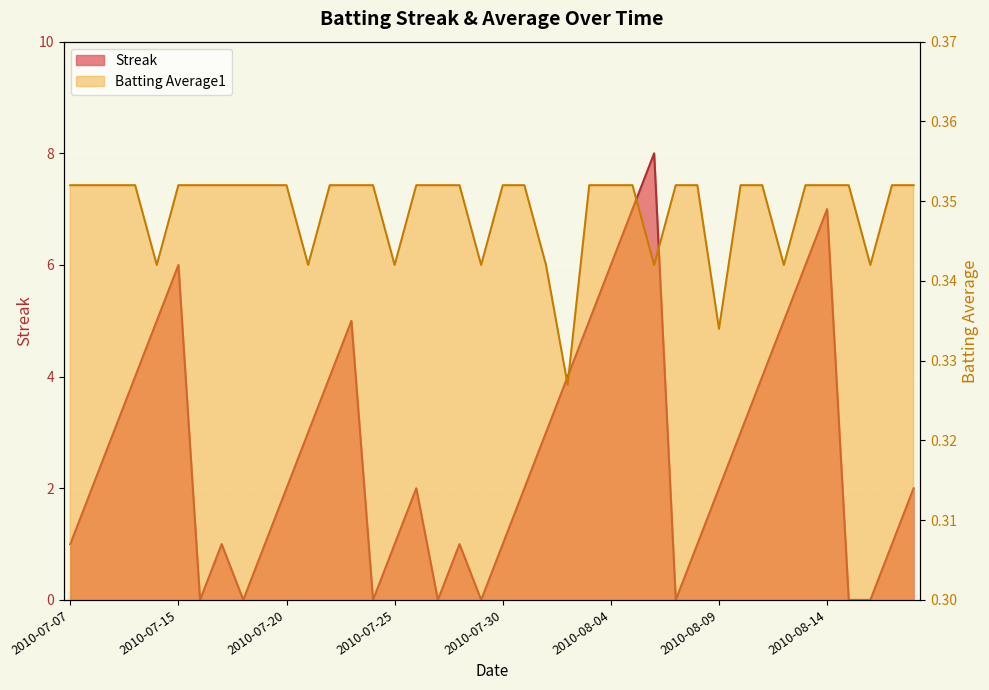

Where is the first local minimum for Streak?

2010-07-16